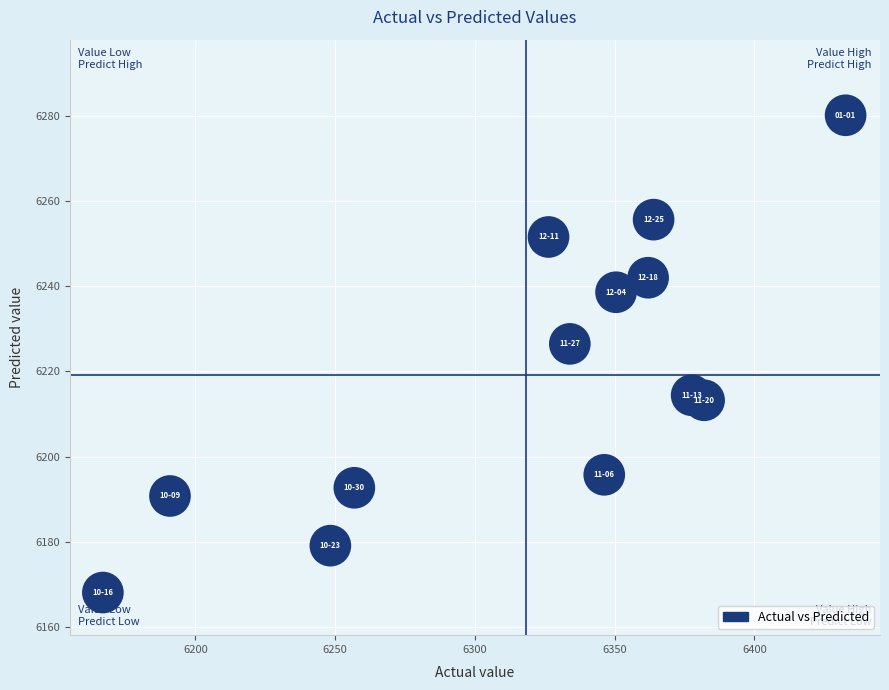

What Y value in the scatter plot is closest to 6224?

6226.5